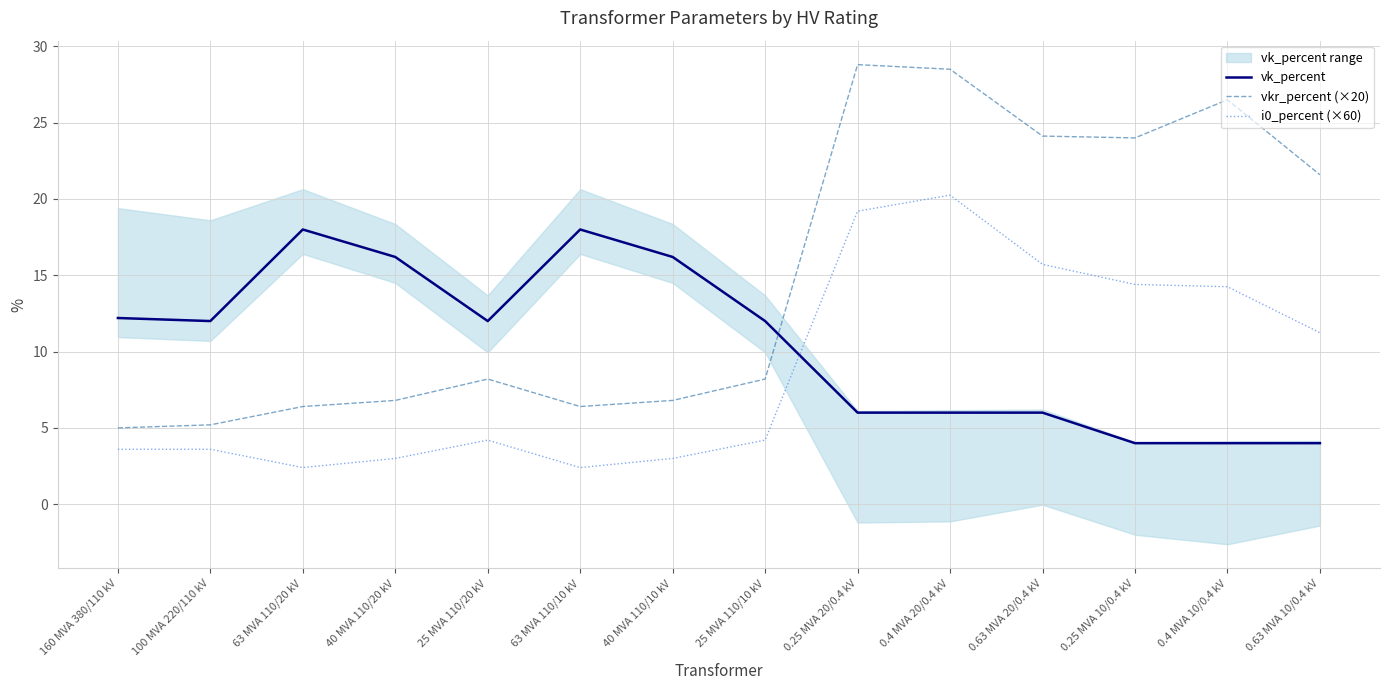

Is the value of i0_percent (×60) at 0.4 MVA 10/0.4 kV greater than the value of vk_percent at 100 MVA 220/110 kV?

Yes